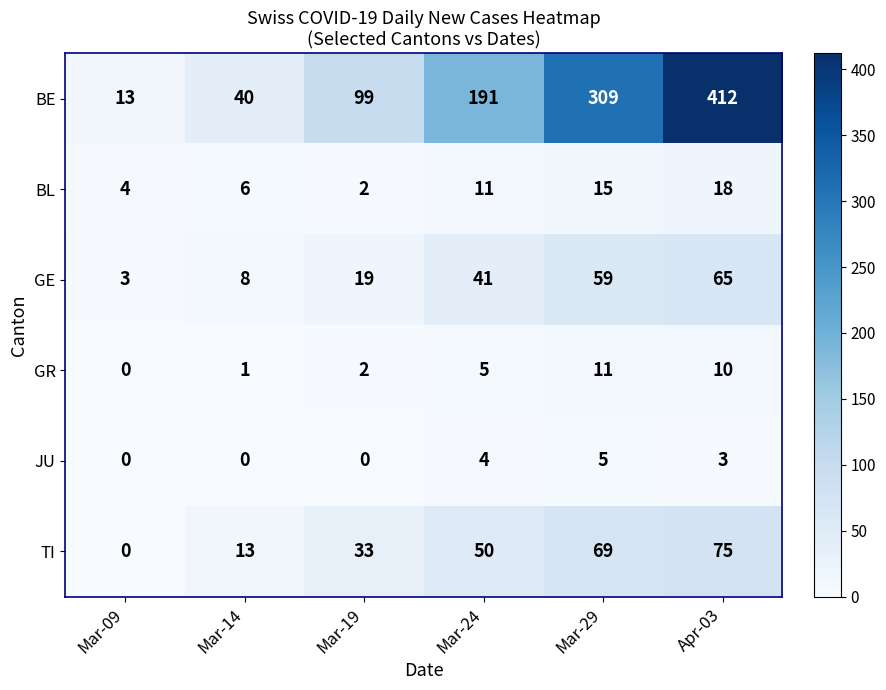

At Mar-29, list the series in order from smallest to largest.

JU, GR, BL, GE, TI, BE